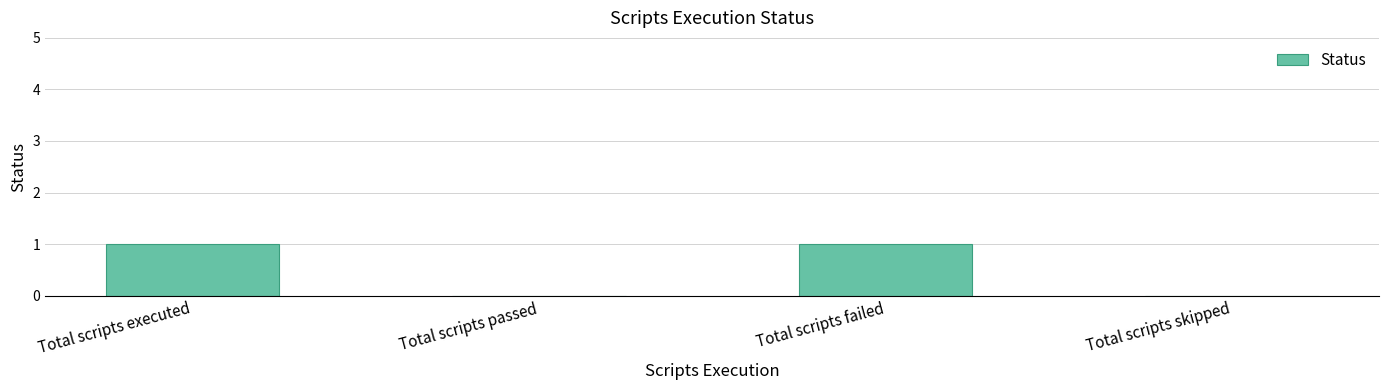

How many data points does each series have?

4